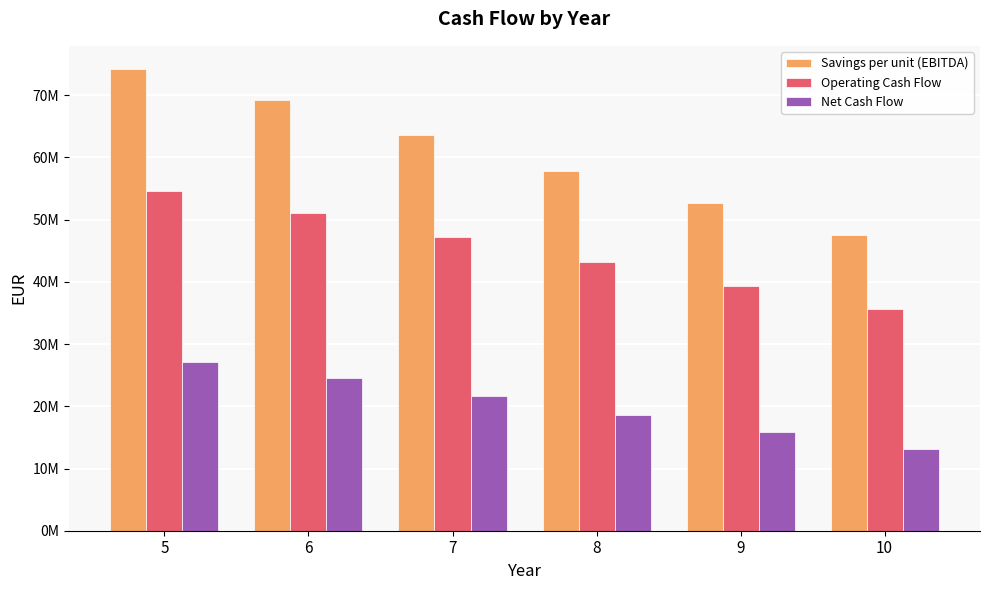

Does the chart contain stacked bars?

No